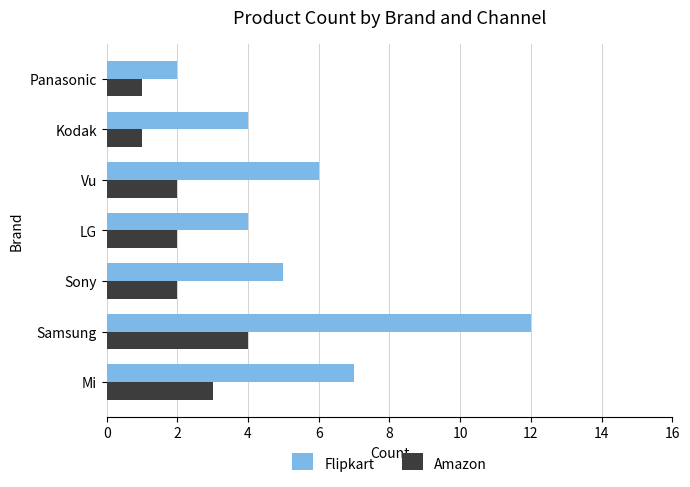

Which series has the largest total across all categories?

Flipkart